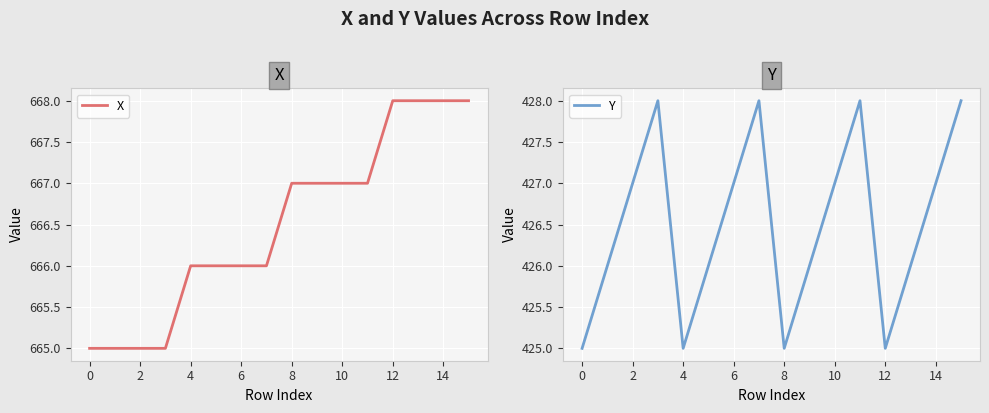

What is the maximum value for X?

668